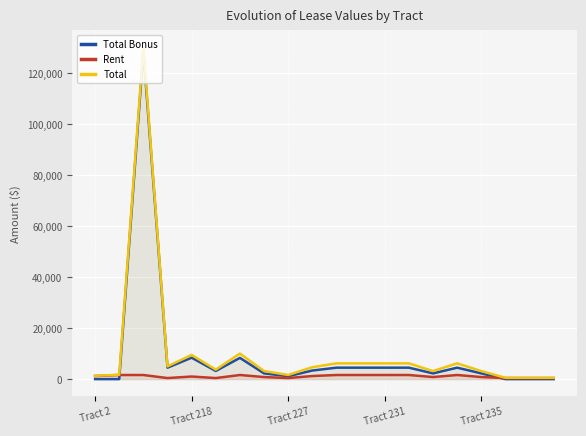

What is the value of the Total Bonus point at the 5th from the left?

8400.0